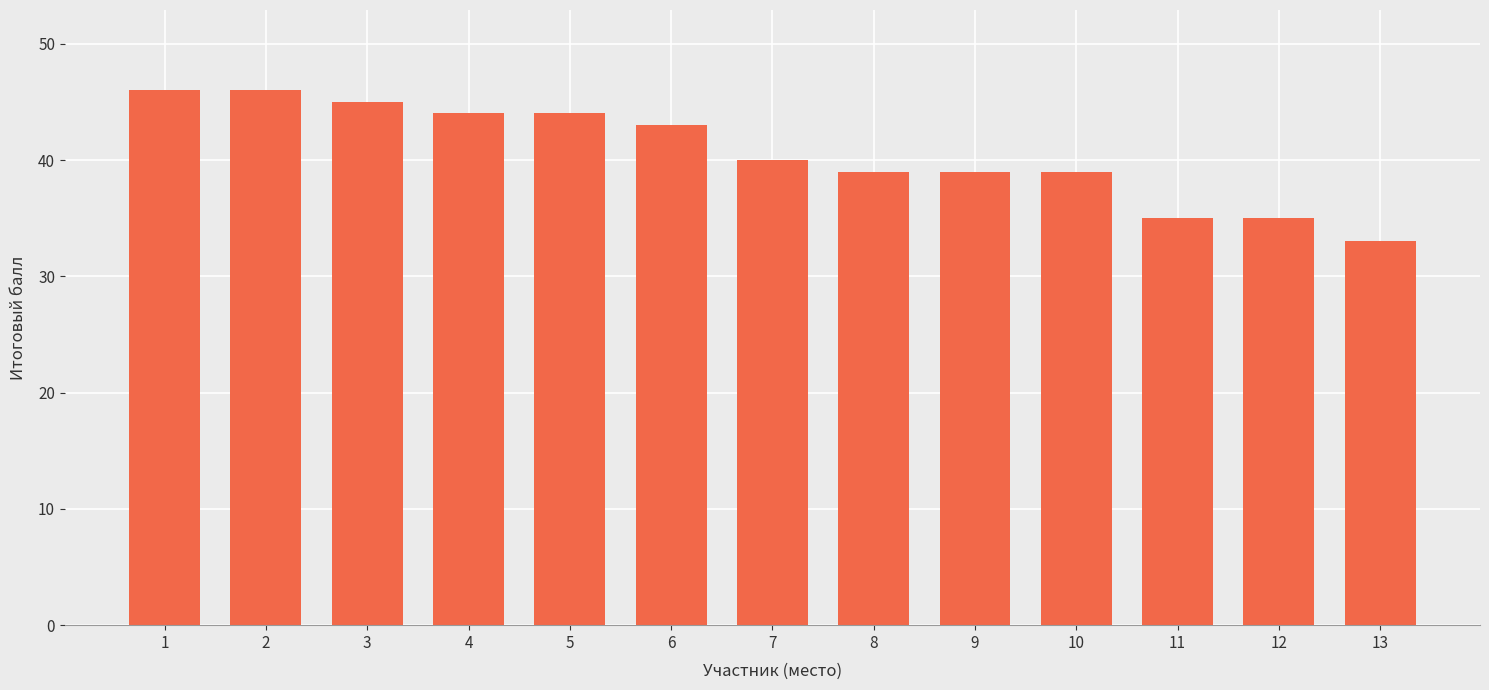

What is the greatest value displayed?

46